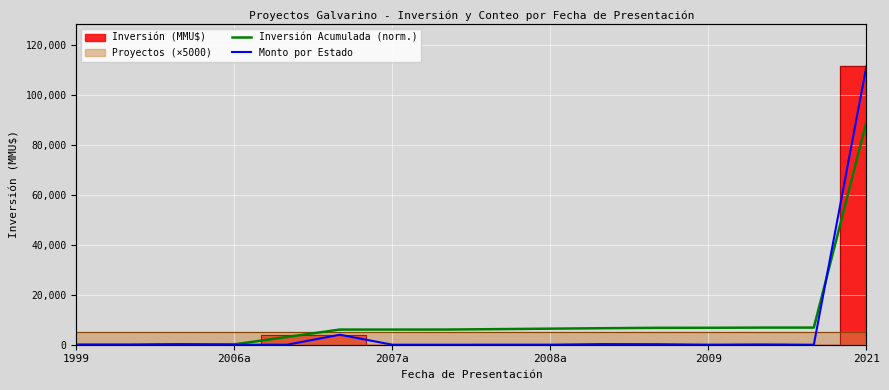

Reading left to right, transcribe all the data shown in this chart.

Inversión Acumulada (norm.): 0.0	0.0	147.7	147.7	3102.1	6056.6	6056.6	6064.0	6236.8	6421.4	6606.1	6753.8	6770.1	6843.9	6844.7	89190.4
Monto por Estado: 0.0	0.0	200.0	0.0	0.0	4000.0	0.0	0.0	0.0	0.0	250.0	200.0	22.0	100.0	0.0	111488.0